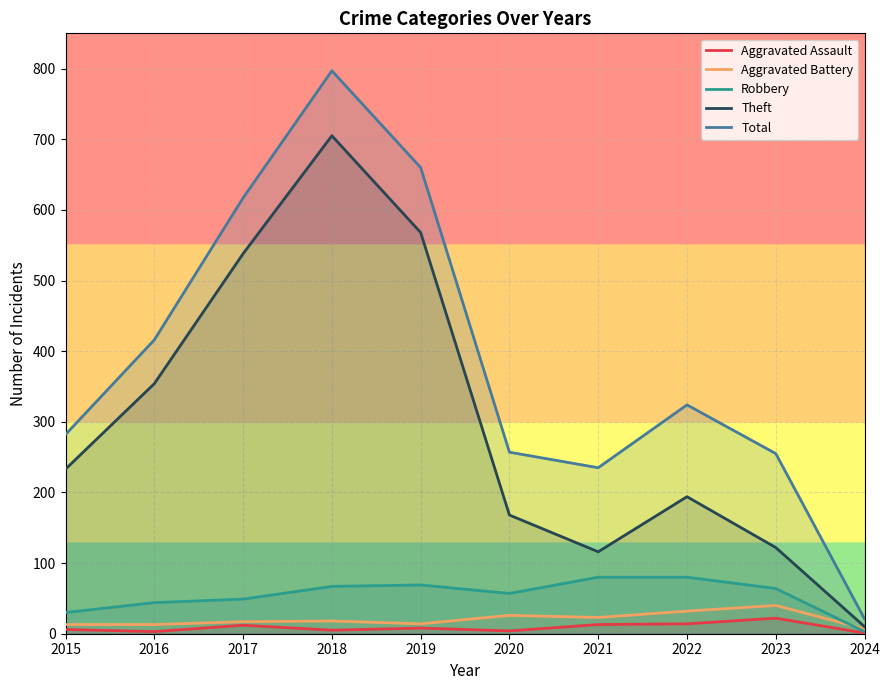

List the series in order of their peak value, highest first.

Total, Theft, Robbery, Aggravated Battery, Aggravated Assault